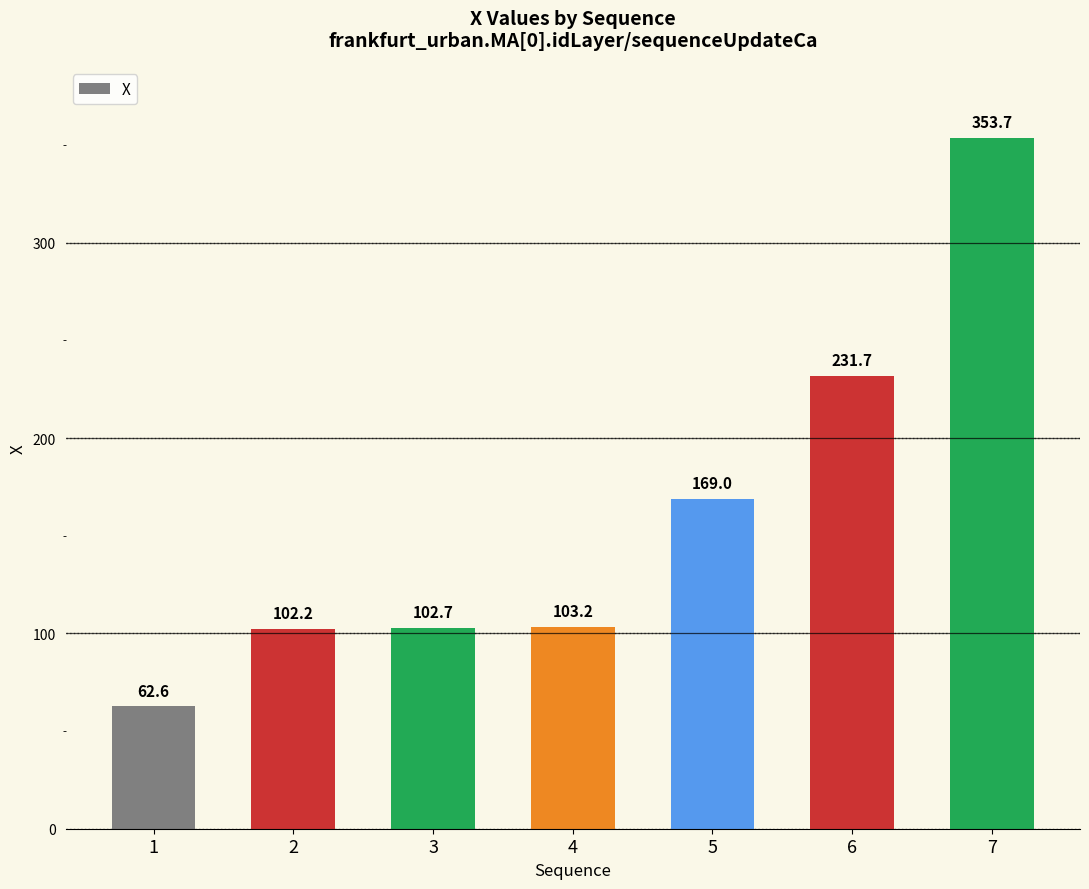

What is the change in value from 3 to 6?

+129.0